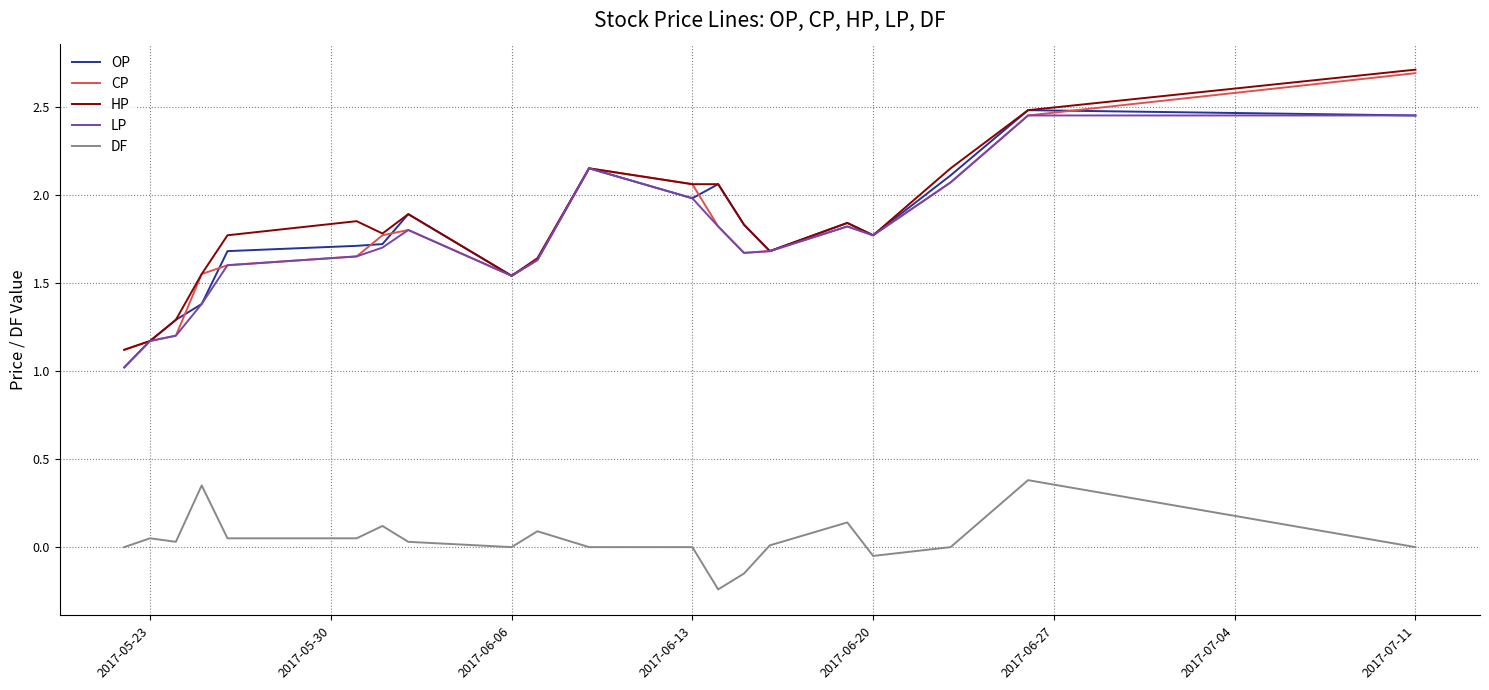

True or false: DF and HP intersect in this chart.

False